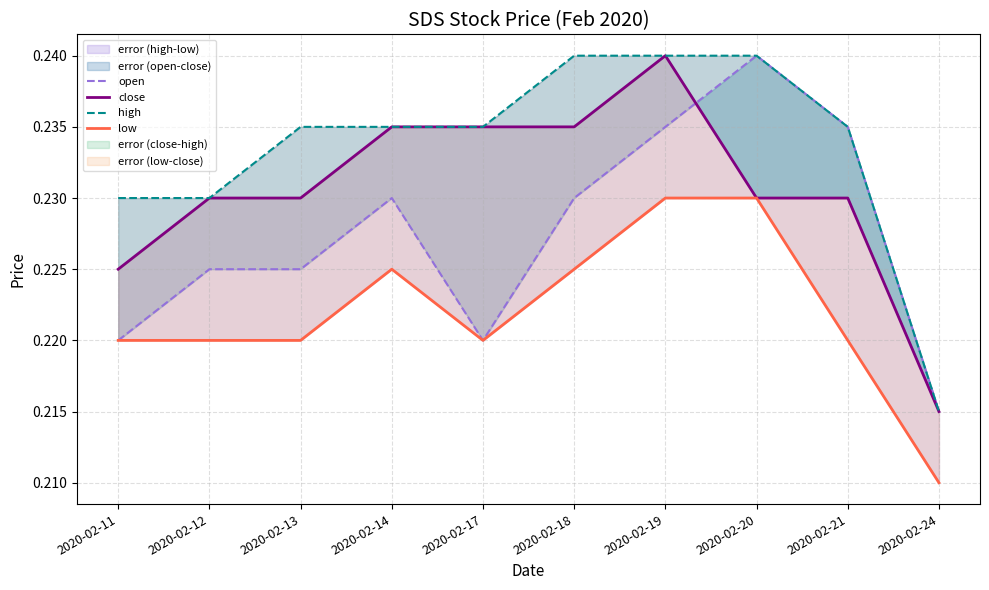

Is this an area chart (filled region under the line)?

No